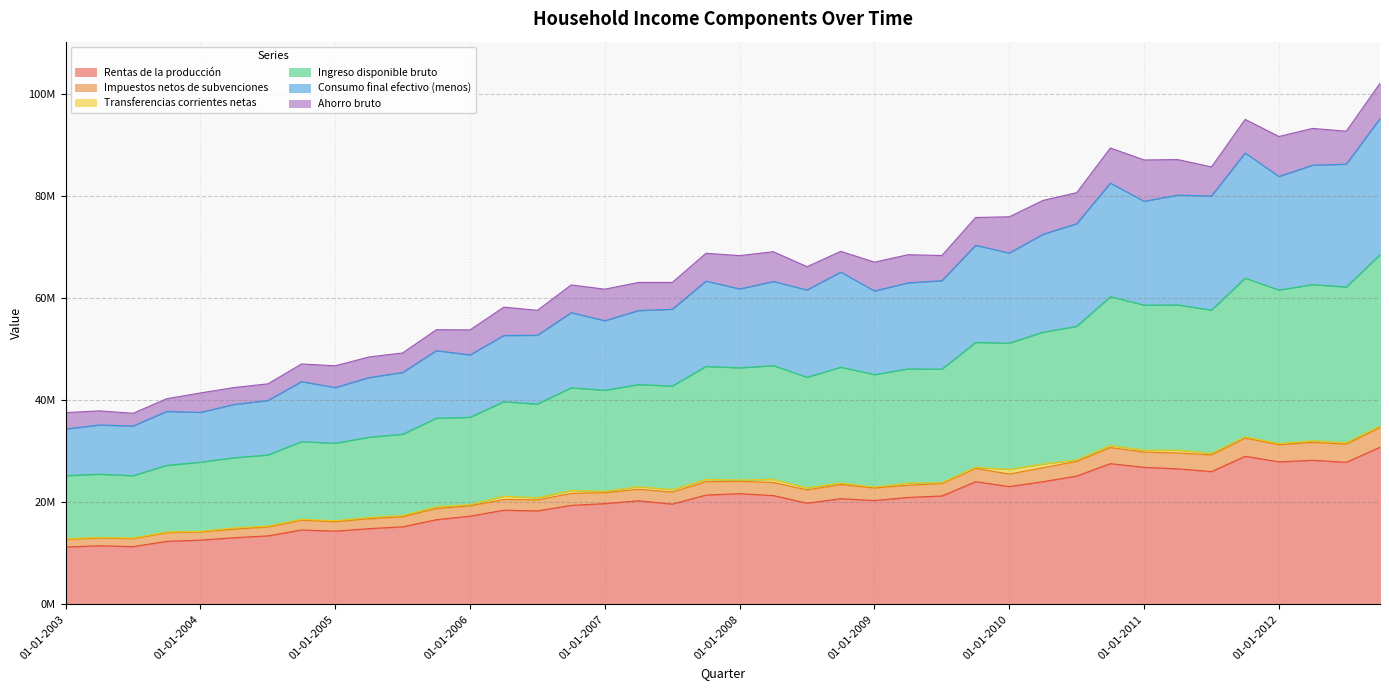

At which category is the sum across all series the highest?

01-10-2012